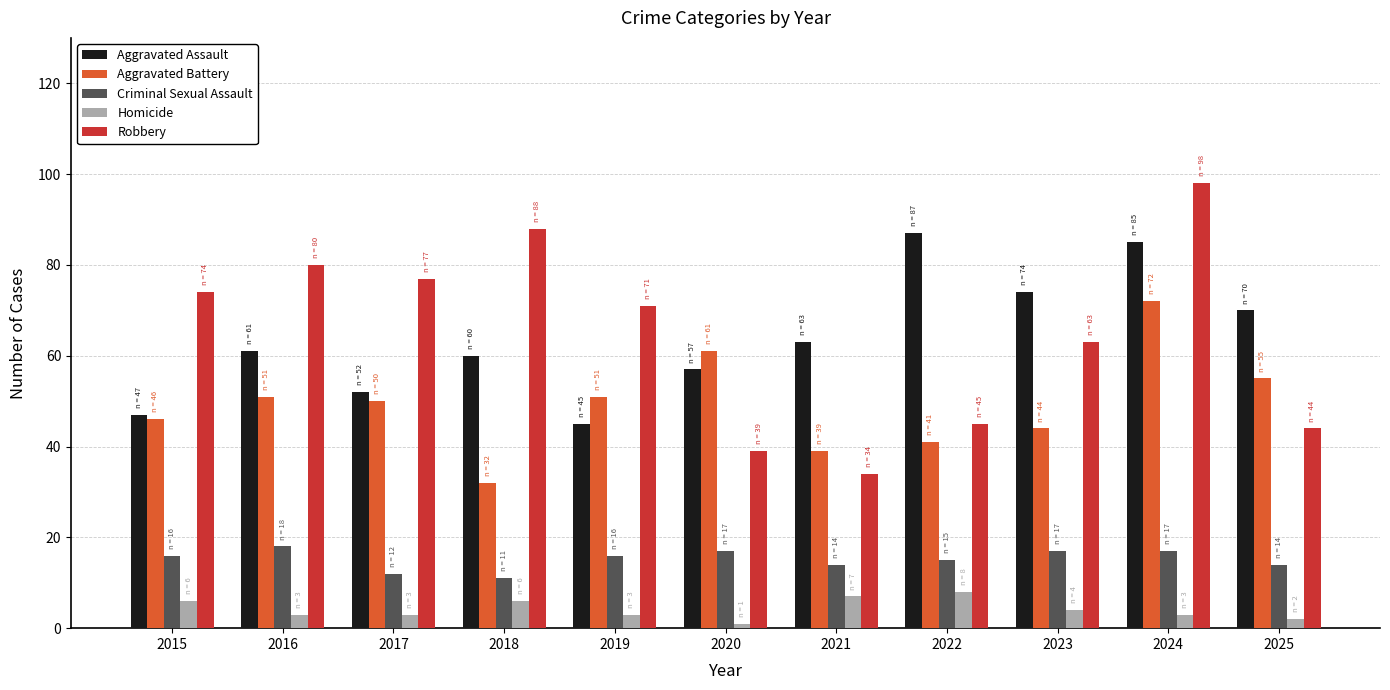

What is the difference between the second highest and minimum values in the Homicide series?

6